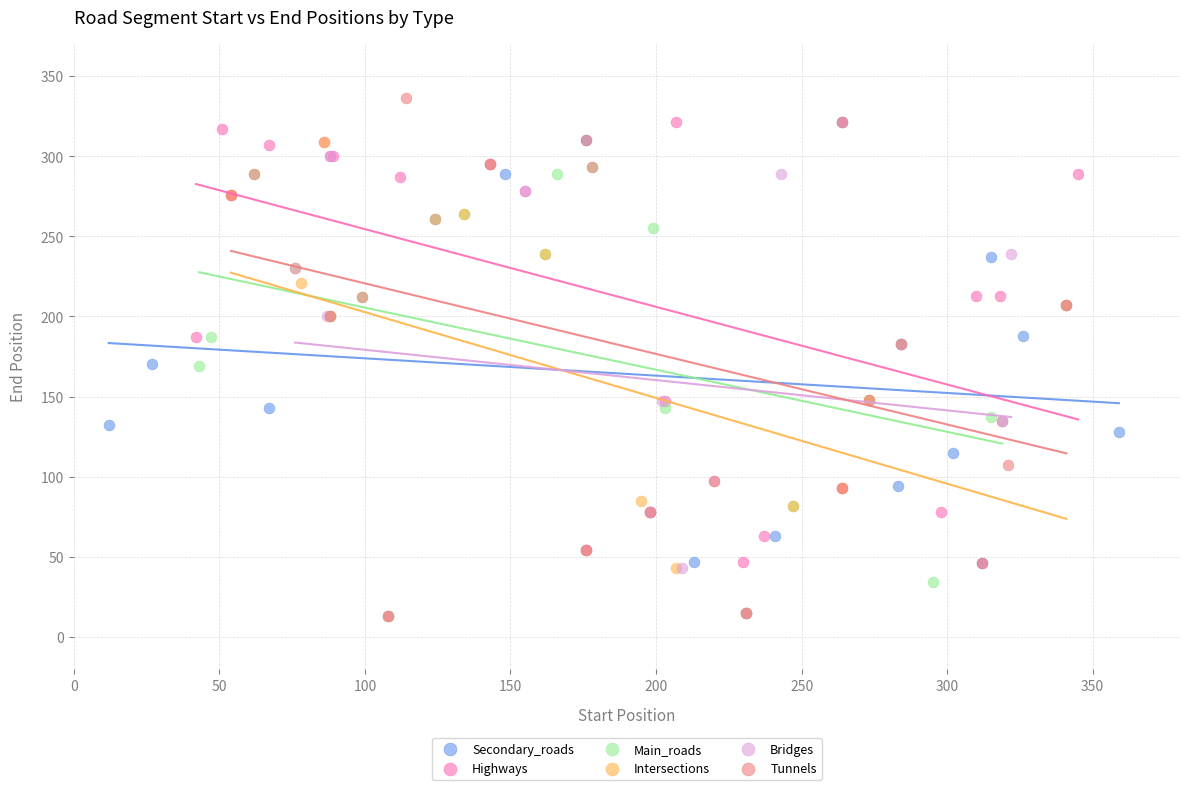

Which series contains the highest Y value?

Tunnels